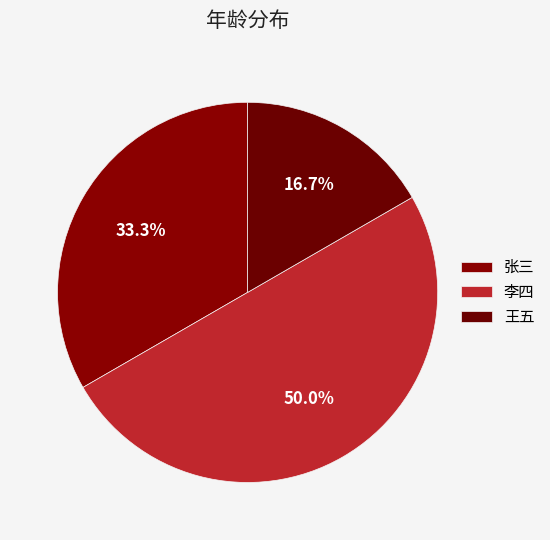

To the nearest percent, what portion does 张三 represent?

33%